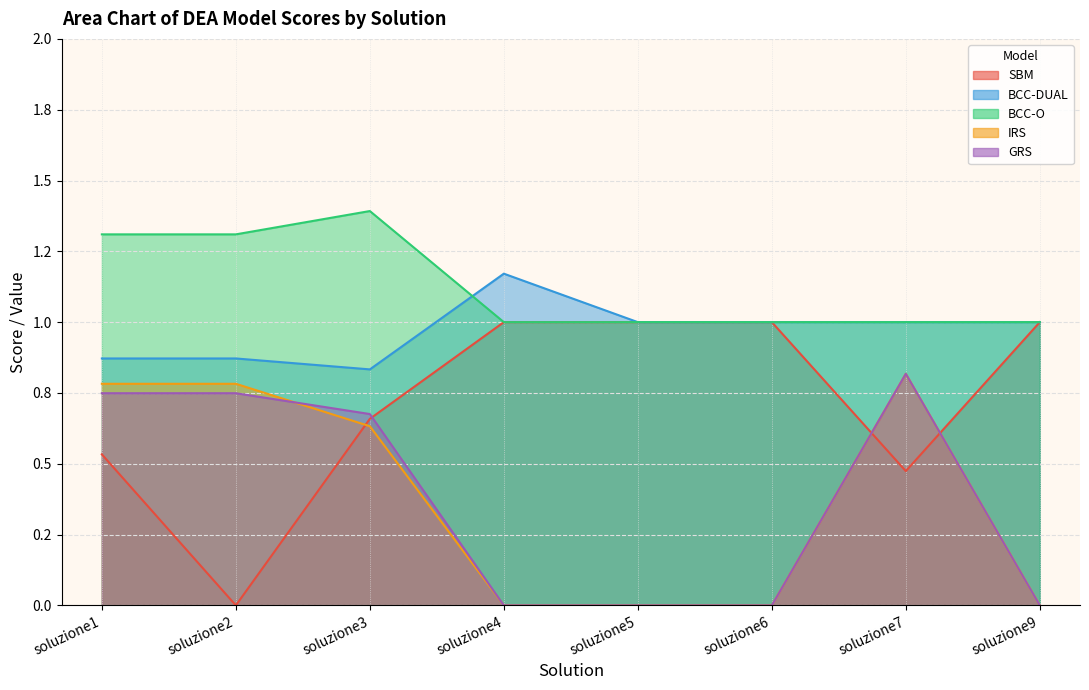

What is the value of the BCC-DUAL point at the 7th from the left?

1.0